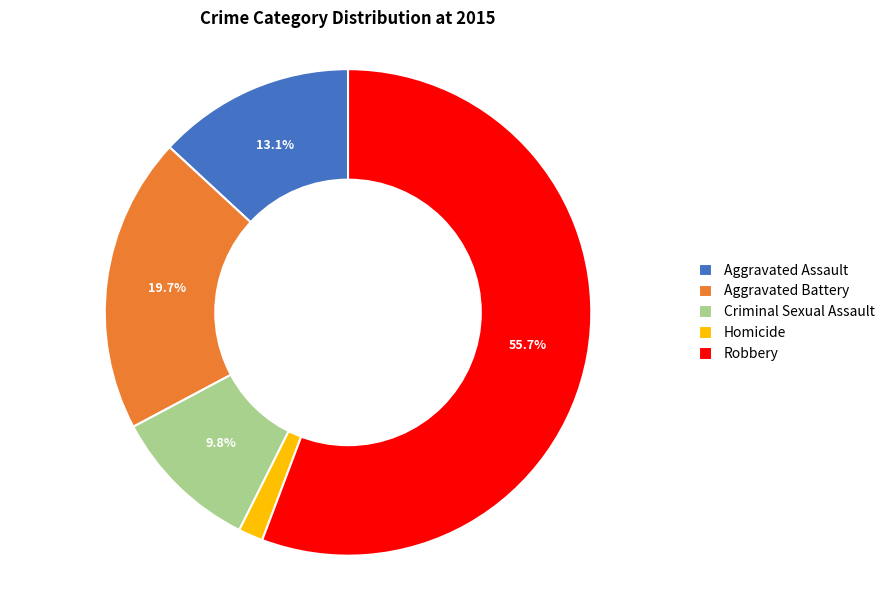

Which has a higher value, Robbery or Criminal Sexual Assault?

Robbery